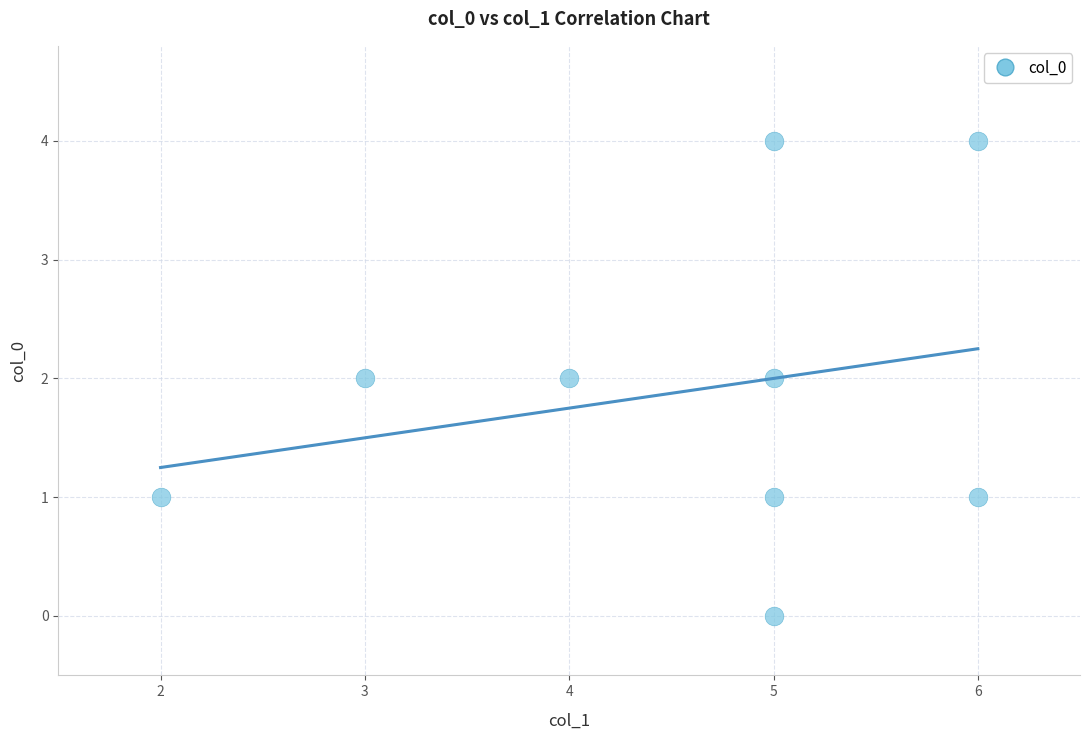

What is the range of X values (max minus min)?

4